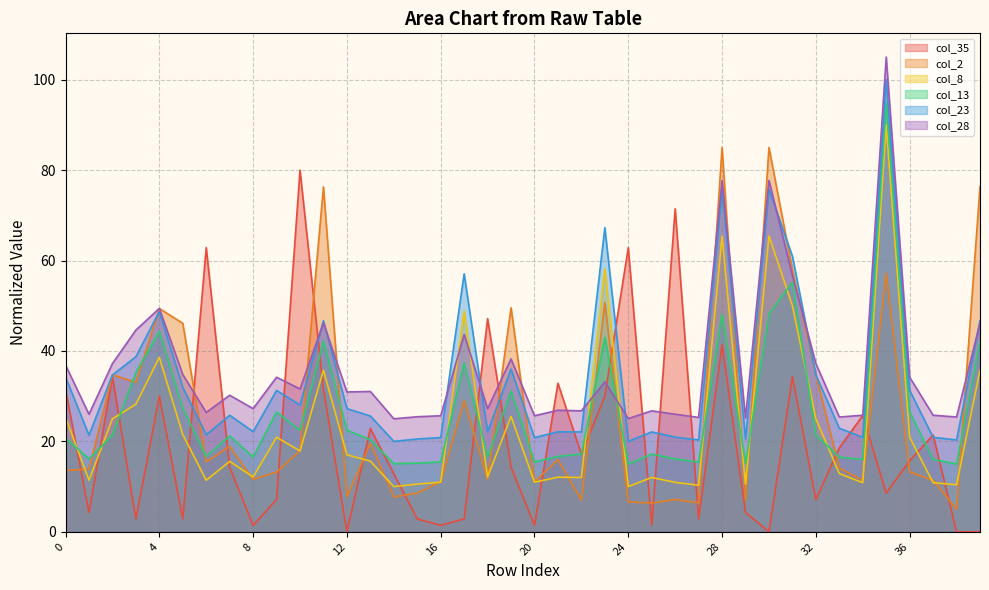

What are all the series names shown in the legend?

col_35, col_2, col_8, col_13, col_23, col_28